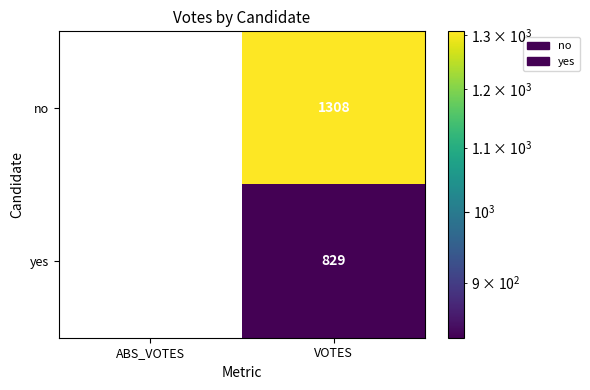

List the series in order of their peak value, highest first.

no, yes